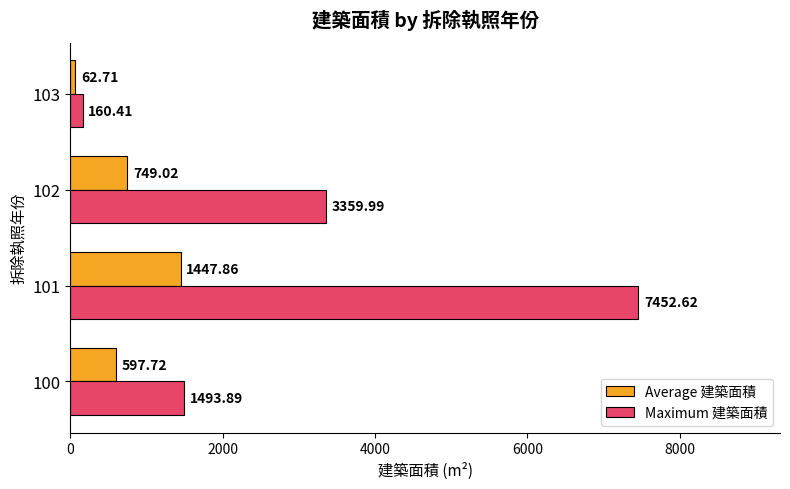

What are all the series names shown in the legend?

Average 建築面積, Maximum 建築面積